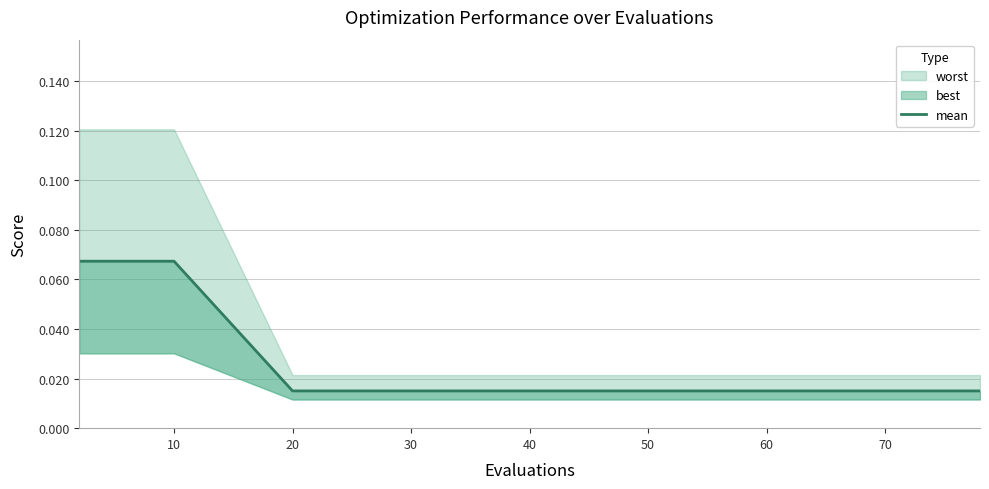

What is the difference between the maximum and minimum values?

0.1